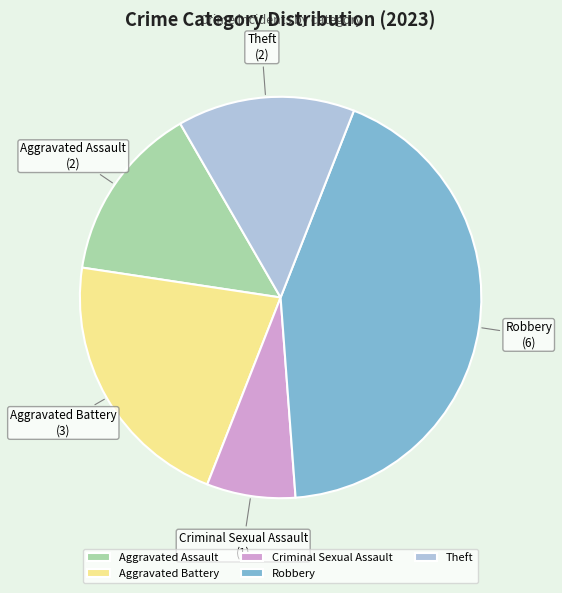

Is the sum of Aggravated Battery and Theft greater than half?

No